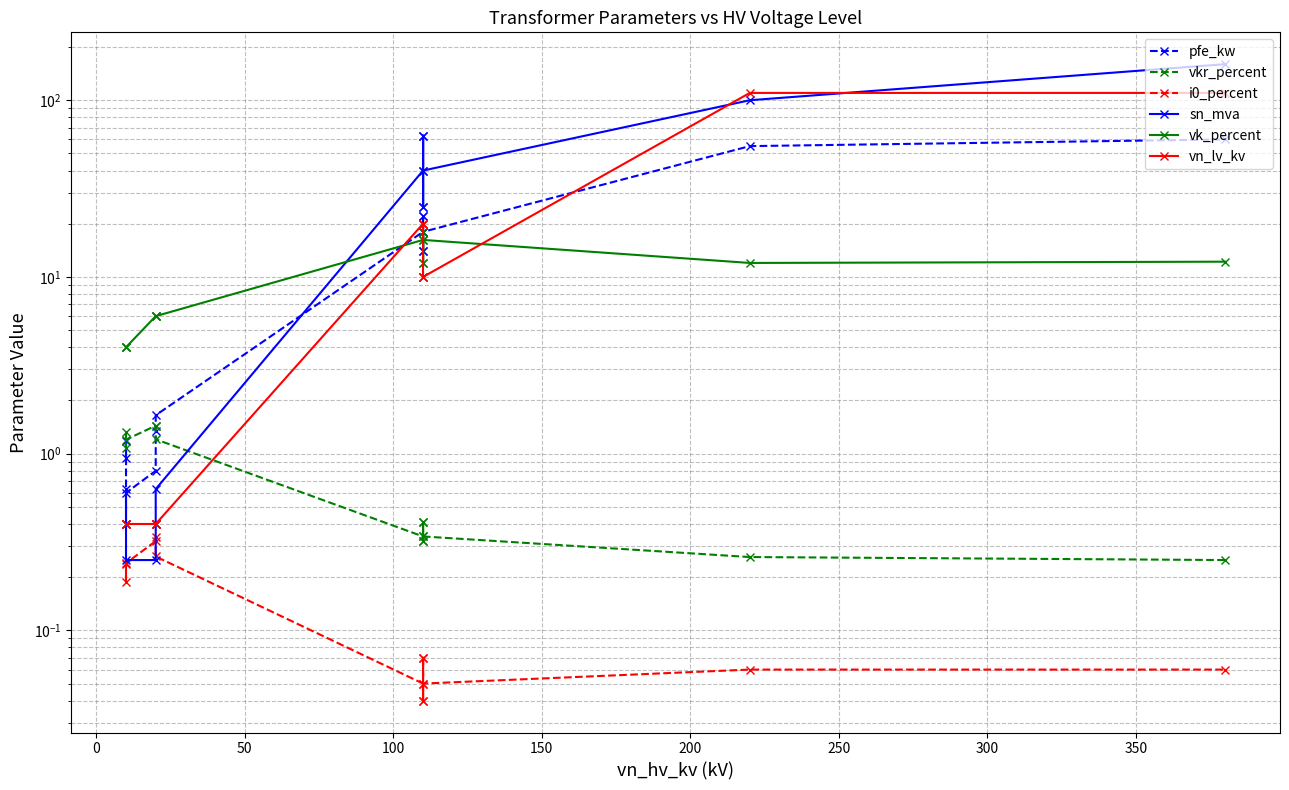

What is the sum of all vn_lv_kv values?

312.4